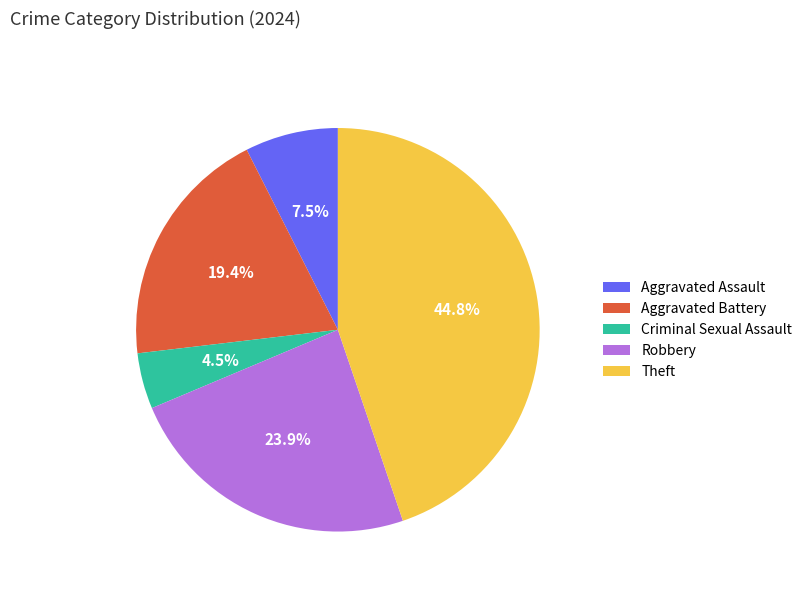

Does Theft represent more than half of the total?

No